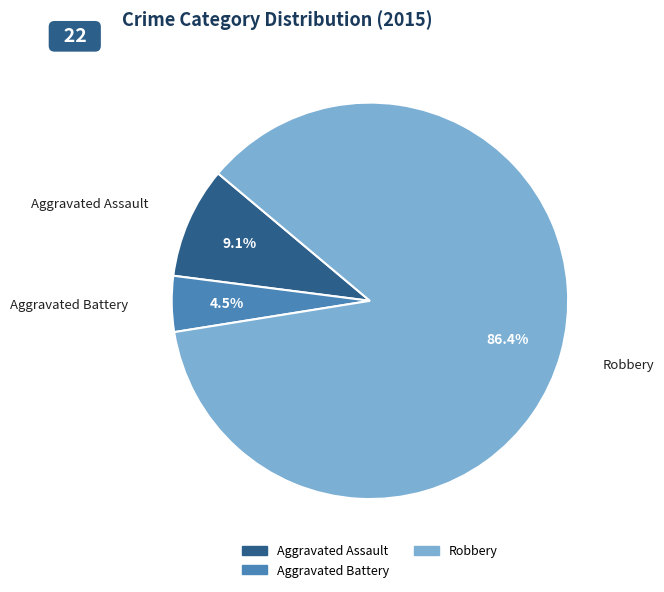

Is there any slice that represents more than half of the pie?

Yes